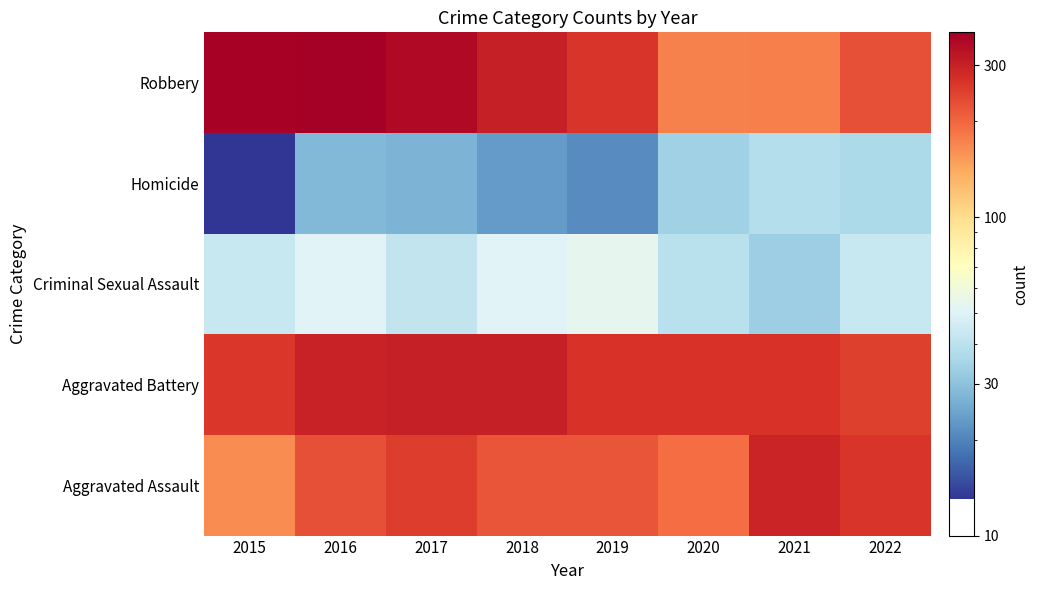

Which label corresponds to the largest value in the chart?

2016